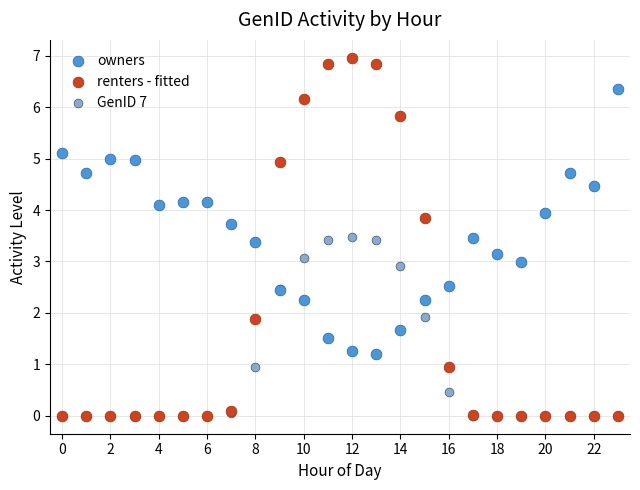

Which series has the widest spread of Y values?

renters - fitted